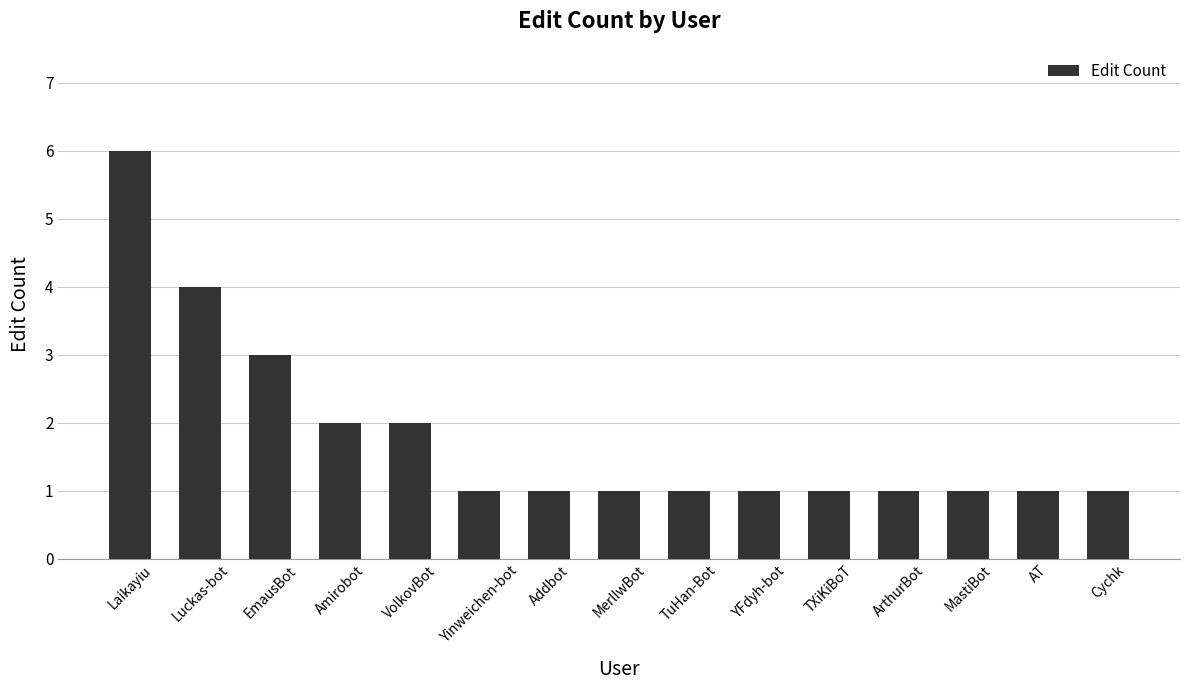

What is the maximum value shown in the chart?

6